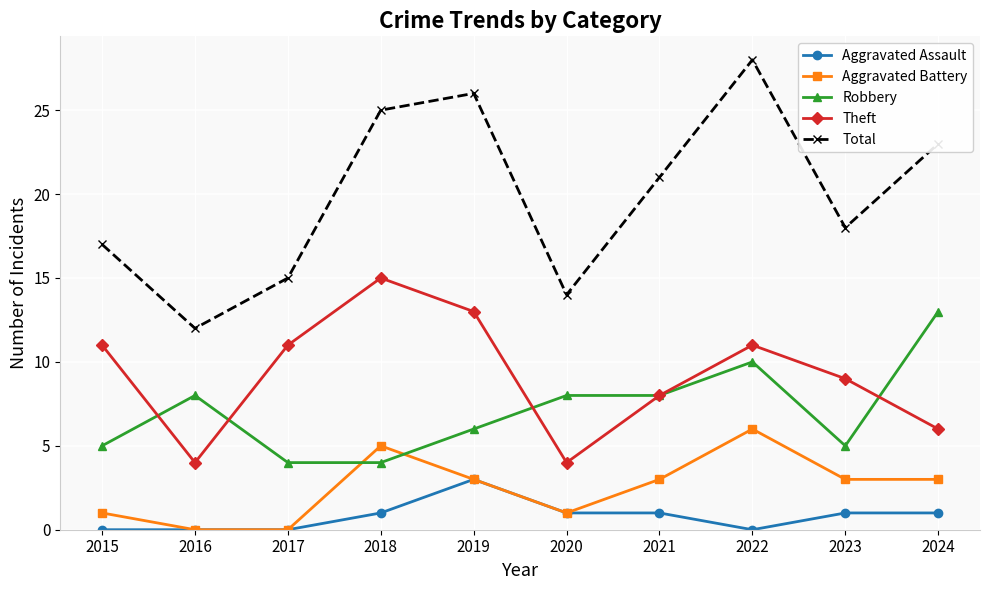

Is it true that Total equals 21 at 2021?

True